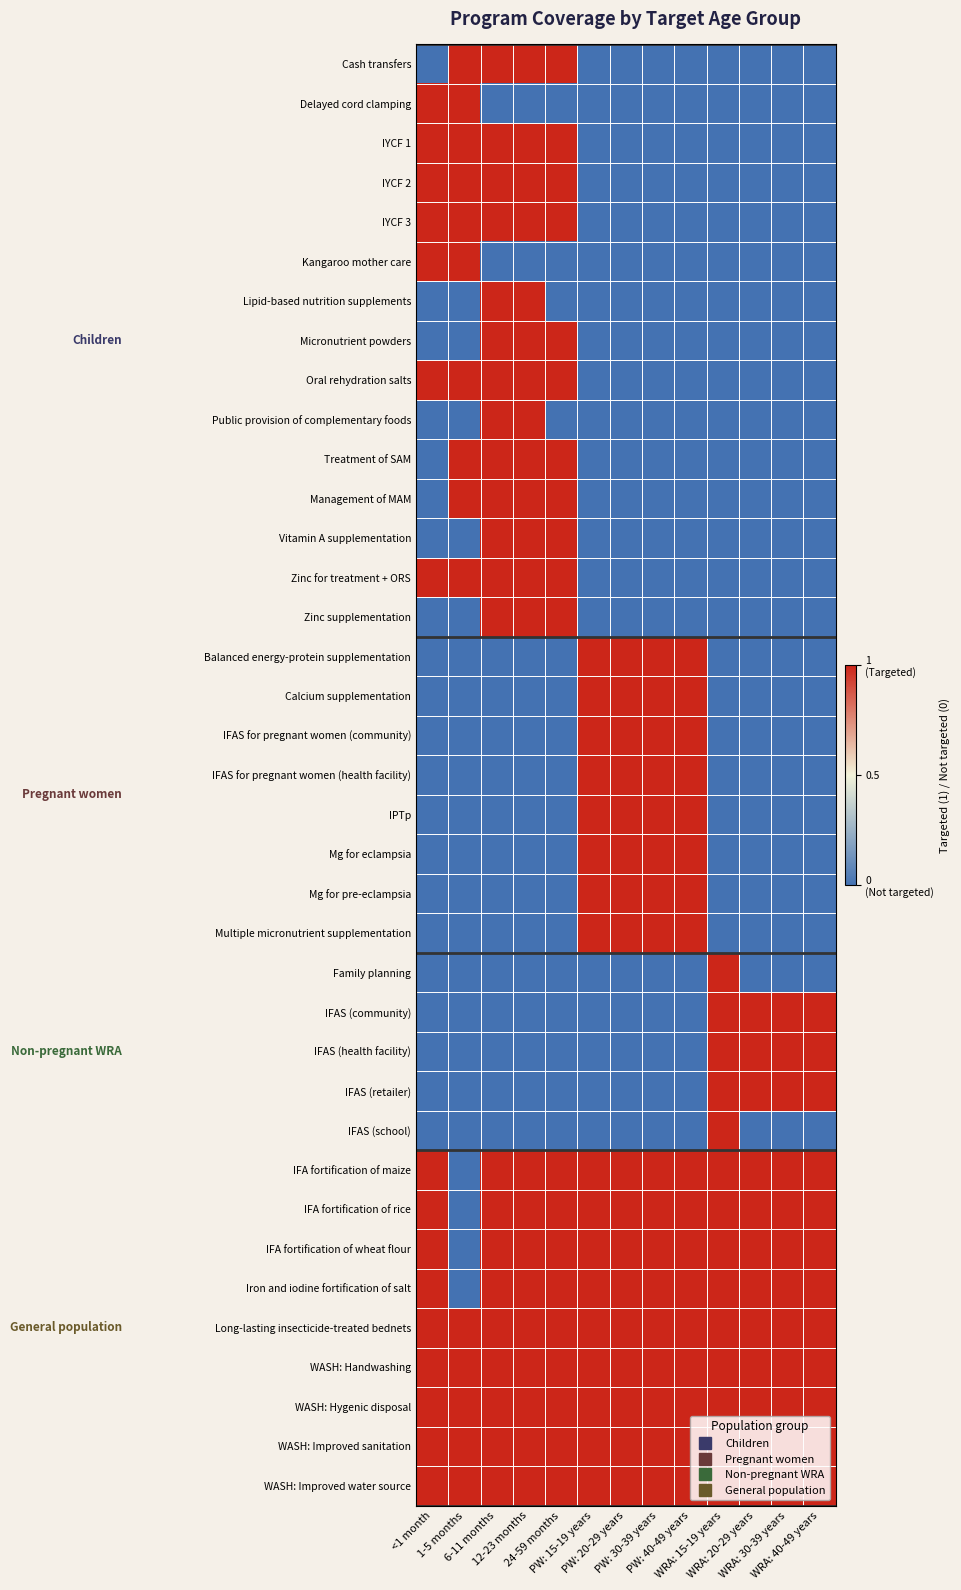

Reading left to right, transcribe all the data shown in this chart.

Cash transfers: <1 month=0	1-5 months=1	6-11 months=1	12-23 months=1	24-59 months=1	PW: 15-19 years=0	PW: 20-29 years=0	PW: 30-39 years=0	PW: 40-49 years=0	WRA: 15-19 years=0	WRA: 20-29 years=0	WRA: 30-39 years=0	WRA: 40-49 years=0
Delayed cord clamping: <1 month=1	1-5 months=1	6-11 months=0	12-23 months=0	24-59 months=0	PW: 15-19 years=0	PW: 20-29 years=0	PW: 30-39 years=0	PW: 40-49 years=0	WRA: 15-19 years=0	WRA: 20-29 years=0	WRA: 30-39 years=0	WRA: 40-49 years=0
IYCF 1: <1 month=1	1-5 months=1	6-11 months=1	12-23 months=1	24-59 months=1	PW: 15-19 years=0	PW: 20-29 years=0	PW: 30-39 years=0	PW: 40-49 years=0	WRA: 15-19 years=0	WRA: 20-29 years=0	WRA: 30-39 years=0	WRA: 40-49 years=0
IYCF 2: <1 month=1	1-5 months=1	6-11 months=1	12-23 months=1	24-59 months=1	PW: 15-19 years=0	PW: 20-29 years=0	PW: 30-39 years=0	PW: 40-49 years=0	WRA: 15-19 years=0	WRA: 20-29 years=0	WRA: 30-39 years=0	WRA: 40-49 years=0
IYCF 3: <1 month=1	1-5 months=1	6-11 months=1	12-23 months=1	24-59 months=1	PW: 15-19 years=0	PW: 20-29 years=0	PW: 30-39 years=0	PW: 40-49 years=0	WRA: 15-19 years=0	WRA: 20-29 years=0	WRA: 30-39 years=0	WRA: 40-49 years=0
Kangaroo mother care: <1 month=1	1-5 months=1	6-11 months=0	12-23 months=0	24-59 months=0	PW: 15-19 years=0	PW: 20-29 years=0	PW: 30-39 years=0	PW: 40-49 years=0	WRA: 15-19 years=0	WRA: 20-29 years=0	WRA: 30-39 years=0	WRA: 40-49 years=0
Lipid-based nutrition supplements: <1 month=0	1-5 months=0	6-11 months=1	12-23 months=1	24-59 months=0	PW: 15-19 years=0	PW: 20-29 years=0	PW: 30-39 years=0	PW: 40-49 years=0	WRA: 15-19 years=0	WRA: 20-29 years=0	WRA: 30-39 years=0	WRA: 40-49 years=0
Micronutrient powders: <1 month=0	1-5 months=0	6-11 months=1	12-23 months=1	24-59 months=1	PW: 15-19 years=0	PW: 20-29 years=0	PW: 30-39 years=0	PW: 40-49 years=0	WRA: 15-19 years=0	WRA: 20-29 years=0	WRA: 30-39 years=0	WRA: 40-49 years=0
Oral rehydration salts: <1 month=1	1-5 months=1	6-11 months=1	12-23 months=1	24-59 months=1	PW: 15-19 years=0	PW: 20-29 years=0	PW: 30-39 years=0	PW: 40-49 years=0	WRA: 15-19 years=0	WRA: 20-29 years=0	WRA: 30-39 years=0	WRA: 40-49 years=0
Public provision of complementary foods: <1 month=0	1-5 months=0	6-11 months=1	12-23 months=1	24-59 months=0	PW: 15-19 years=0	PW: 20-29 years=0	PW: 30-39 years=0	PW: 40-49 years=0	WRA: 15-19 years=0	WRA: 20-29 years=0	WRA: 30-39 years=0	WRA: 40-49 years=0
Treatment of SAM: <1 month=0	1-5 months=1	6-11 months=1	12-23 months=1	24-59 months=1	PW: 15-19 years=0	PW: 20-29 years=0	PW: 30-39 years=0	PW: 40-49 years=0	WRA: 15-19 years=0	WRA: 20-29 years=0	WRA: 30-39 years=0	WRA: 40-49 years=0
Management of MAM: <1 month=0	1-5 months=1	6-11 months=1	12-23 months=1	24-59 months=1	PW: 15-19 years=0	PW: 20-29 years=0	PW: 30-39 years=0	PW: 40-49 years=0	WRA: 15-19 years=0	WRA: 20-29 years=0	WRA: 30-39 years=0	WRA: 40-49 years=0
Vitamin A supplementation: <1 month=0	1-5 months=0	6-11 months=1	12-23 months=1	24-59 months=1	PW: 15-19 years=0	PW: 20-29 years=0	PW: 30-39 years=0	PW: 40-49 years=0	WRA: 15-19 years=0	WRA: 20-29 years=0	WRA: 30-39 years=0	WRA: 40-49 years=0
Zinc for treatment + ORS: <1 month=1	1-5 months=1	6-11 months=1	12-23 months=1	24-59 months=1	PW: 15-19 years=0	PW: 20-29 years=0	PW: 30-39 years=0	PW: 40-49 years=0	WRA: 15-19 years=0	WRA: 20-29 years=0	WRA: 30-39 years=0	WRA: 40-49 years=0
Zinc supplementation: <1 month=0	1-5 months=0	6-11 months=1	12-23 months=1	24-59 months=1	PW: 15-19 years=0	PW: 20-29 years=0	PW: 30-39 years=0	PW: 40-49 years=0	WRA: 15-19 years=0	WRA: 20-29 years=0	WRA: 30-39 years=0	WRA: 40-49 years=0
Balanced energy-protein supplementation: <1 month=0	1-5 months=0	6-11 months=0	12-23 months=0	24-59 months=0	PW: 15-19 years=1	PW: 20-29 years=1	PW: 30-39 years=1	PW: 40-49 years=1	WRA: 15-19 years=0	WRA: 20-29 years=0	WRA: 30-39 years=0	WRA: 40-49 years=0
Calcium supplementation: <1 month=0	1-5 months=0	6-11 months=0	12-23 months=0	24-59 months=0	PW: 15-19 years=1	PW: 20-29 years=1	PW: 30-39 years=1	PW: 40-49 years=1	WRA: 15-19 years=0	WRA: 20-29 years=0	WRA: 30-39 years=0	WRA: 40-49 years=0
IFAS for pregnant women (community): <1 month=0	1-5 months=0	6-11 months=0	12-23 months=0	24-59 months=0	PW: 15-19 years=1	PW: 20-29 years=1	PW: 30-39 years=1	PW: 40-49 years=1	WRA: 15-19 years=0	WRA: 20-29 years=0	WRA: 30-39 years=0	WRA: 40-49 years=0
IFAS for pregnant women (health facility): <1 month=0	1-5 months=0	6-11 months=0	12-23 months=0	24-59 months=0	PW: 15-19 years=1	PW: 20-29 years=1	PW: 30-39 years=1	PW: 40-49 years=1	WRA: 15-19 years=0	WRA: 20-29 years=0	WRA: 30-39 years=0	WRA: 40-49 years=0
IPTp: <1 month=0	1-5 months=0	6-11 months=0	12-23 months=0	24-59 months=0	PW: 15-19 years=1	PW: 20-29 years=1	PW: 30-39 years=1	PW: 40-49 years=1	WRA: 15-19 years=0	WRA: 20-29 years=0	WRA: 30-39 years=0	WRA: 40-49 years=0
Mg for eclampsia: <1 month=0	1-5 months=0	6-11 months=0	12-23 months=0	24-59 months=0	PW: 15-19 years=1	PW: 20-29 years=1	PW: 30-39 years=1	PW: 40-49 years=1	WRA: 15-19 years=0	WRA: 20-29 years=0	WRA: 30-39 years=0	WRA: 40-49 years=0
Mg for pre-eclampsia: <1 month=0	1-5 months=0	6-11 months=0	12-23 months=0	24-59 months=0	PW: 15-19 years=1	PW: 20-29 years=1	PW: 30-39 years=1	PW: 40-49 years=1	WRA: 15-19 years=0	WRA: 20-29 years=0	WRA: 30-39 years=0	WRA: 40-49 years=0
Multiple micronutrient supplementation: <1 month=0	1-5 months=0	6-11 months=0	12-23 months=0	24-59 months=0	PW: 15-19 years=1	PW: 20-29 years=1	PW: 30-39 years=1	PW: 40-49 years=1	WRA: 15-19 years=0	WRA: 20-29 years=0	WRA: 30-39 years=0	WRA: 40-49 years=0
Family planning: <1 month=0	1-5 months=0	6-11 months=0	12-23 months=0	24-59 months=0	PW: 15-19 years=0	PW: 20-29 years=0	PW: 30-39 years=0	PW: 40-49 years=0	WRA: 15-19 years=1	WRA: 20-29 years=0	WRA: 30-39 years=0	WRA: 40-49 years=0
IFAS (community): <1 month=0	1-5 months=0	6-11 months=0	12-23 months=0	24-59 months=0	PW: 15-19 years=0	PW: 20-29 years=0	PW: 30-39 years=0	PW: 40-49 years=0	WRA: 15-19 years=1	WRA: 20-29 years=1	WRA: 30-39 years=1	WRA: 40-49 years=1
IFAS (health facility): <1 month=0	1-5 months=0	6-11 months=0	12-23 months=0	24-59 months=0	PW: 15-19 years=0	PW: 20-29 years=0	PW: 30-39 years=0	PW: 40-49 years=0	WRA: 15-19 years=1	WRA: 20-29 years=1	WRA: 30-39 years=1	WRA: 40-49 years=1
IFAS (retailer): <1 month=0	1-5 months=0	6-11 months=0	12-23 months=0	24-59 months=0	PW: 15-19 years=0	PW: 20-29 years=0	PW: 30-39 years=0	PW: 40-49 years=0	WRA: 15-19 years=1	WRA: 20-29 years=1	WRA: 30-39 years=1	WRA: 40-49 years=1
IFAS (school): <1 month=0	1-5 months=0	6-11 months=0	12-23 months=0	24-59 months=0	PW: 15-19 years=0	PW: 20-29 years=0	PW: 30-39 years=0	PW: 40-49 years=0	WRA: 15-19 years=1	WRA: 20-29 years=0	WRA: 30-39 years=0	WRA: 40-49 years=0
IFA fortification of maize: <1 month=1	1-5 months=0	6-11 months=1	12-23 months=1	24-59 months=1	PW: 15-19 years=1	PW: 20-29 years=1	PW: 30-39 years=1	PW: 40-49 years=1	WRA: 15-19 years=1	WRA: 20-29 years=1	WRA: 30-39 years=1	WRA: 40-49 years=1
IFA fortification of rice: <1 month=1	1-5 months=0	6-11 months=1	12-23 months=1	24-59 months=1	PW: 15-19 years=1	PW: 20-29 years=1	PW: 30-39 years=1	PW: 40-49 years=1	WRA: 15-19 years=1	WRA: 20-29 years=1	WRA: 30-39 years=1	WRA: 40-49 years=1
IFA fortification of wheat flour: <1 month=1	1-5 months=0	6-11 months=1	12-23 months=1	24-59 months=1	PW: 15-19 years=1	PW: 20-29 years=1	PW: 30-39 years=1	PW: 40-49 years=1	WRA: 15-19 years=1	WRA: 20-29 years=1	WRA: 30-39 years=1	WRA: 40-49 years=1
Iron and iodine fortification of salt: <1 month=1	1-5 months=0	6-11 months=1	12-23 months=1	24-59 months=1	PW: 15-19 years=1	PW: 20-29 years=1	PW: 30-39 years=1	PW: 40-49 years=1	WRA: 15-19 years=1	WRA: 20-29 years=1	WRA: 30-39 years=1	WRA: 40-49 years=1
Long-lasting insecticide-treated bednets: <1 month=1	1-5 months=1	6-11 months=1	12-23 months=1	24-59 months=1	PW: 15-19 years=1	PW: 20-29 years=1	PW: 30-39 years=1	PW: 40-49 years=1	WRA: 15-19 years=1	WRA: 20-29 years=1	WRA: 30-39 years=1	WRA: 40-49 years=1
WASH: Handwashing: <1 month=1	1-5 months=1	6-11 months=1	12-23 months=1	24-59 months=1	PW: 15-19 years=1	PW: 20-29 years=1	PW: 30-39 years=1	PW: 40-49 years=1	WRA: 15-19 years=1	WRA: 20-29 years=1	WRA: 30-39 years=1	WRA: 40-49 years=1
WASH: Hygenic disposal: <1 month=1	1-5 months=1	6-11 months=1	12-23 months=1	24-59 months=1	PW: 15-19 years=1	PW: 20-29 years=1	PW: 30-39 years=1	PW: 40-49 years=1	WRA: 15-19 years=1	WRA: 20-29 years=1	WRA: 30-39 years=1	WRA: 40-49 years=1
WASH: Improved sanitation: <1 month=1	1-5 months=1	6-11 months=1	12-23 months=1	24-59 months=1	PW: 15-19 years=1	PW: 20-29 years=1	PW: 30-39 years=1	PW: 40-49 years=1	WRA: 15-19 years=1	WRA: 20-29 years=1	WRA: 30-39 years=1	WRA: 40-49 years=1
WASH: Improved water source: <1 month=1	1-5 months=1	6-11 months=1	12-23 months=1	24-59 months=1	PW: 15-19 years=1	PW: 20-29 years=1	PW: 30-39 years=1	PW: 40-49 years=1	WRA: 15-19 years=1	WRA: 20-29 years=1	WRA: 30-39 years=1	WRA: 40-49 years=1